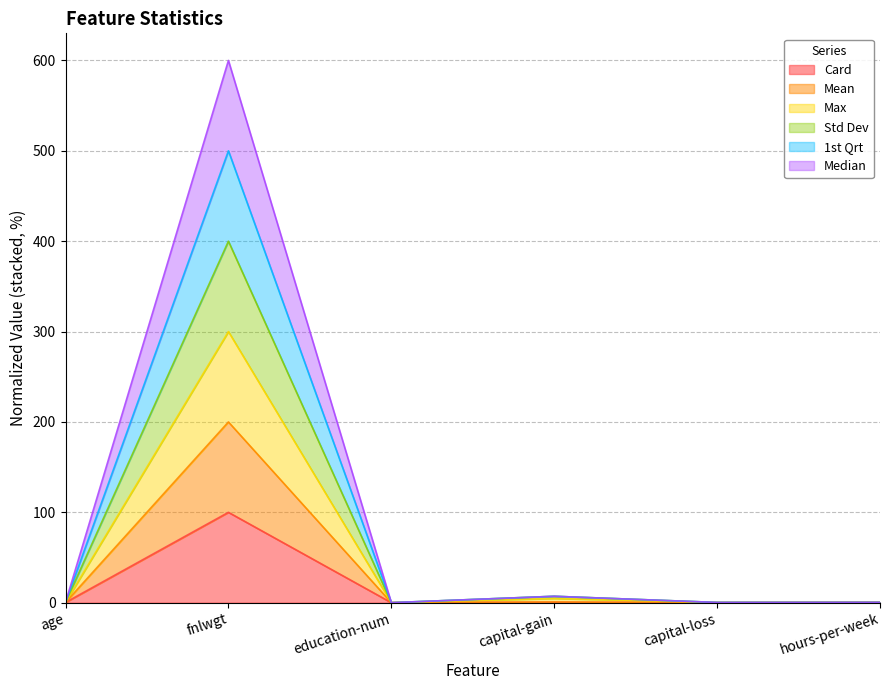

What are all the series names shown in the legend?

Card, Mean, Max, Std Dev, 1st Qrt, Median